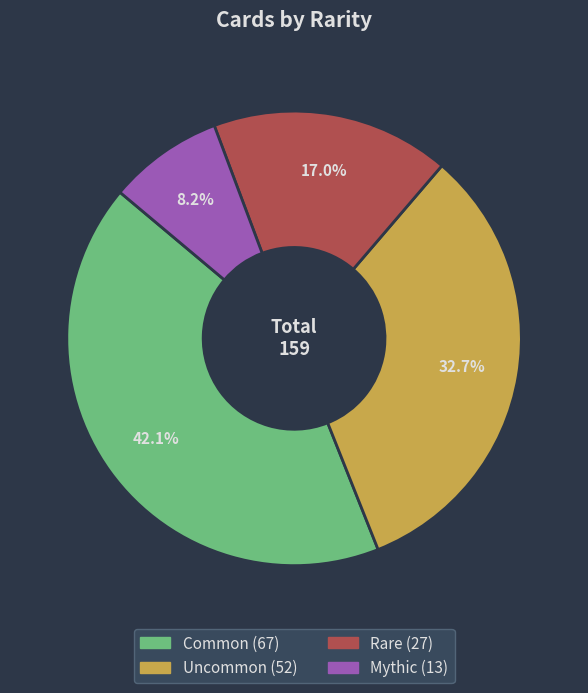

Does any single category account for the majority?

No